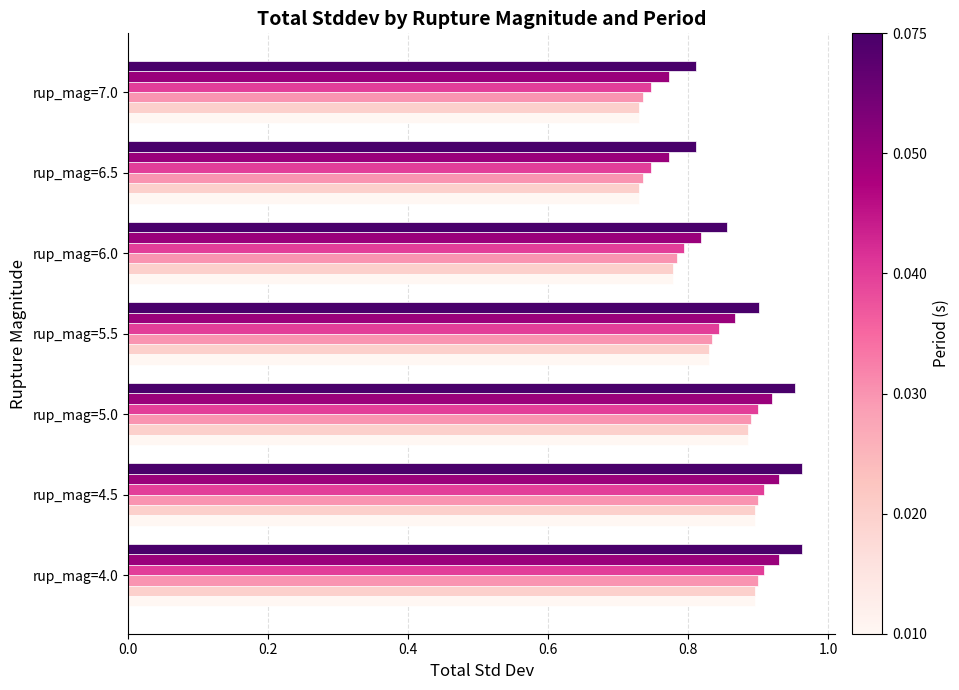

What is the total value across all series at rup_mag=5.0?

5.4